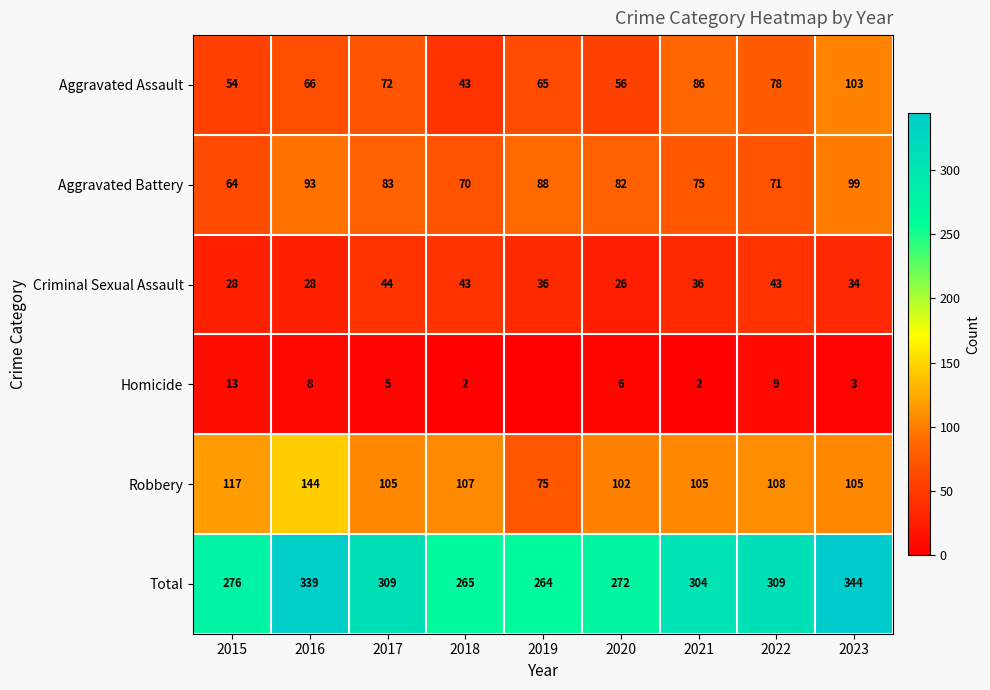

Which series changed the most between 2018 and 2021?

Aggravated Assault